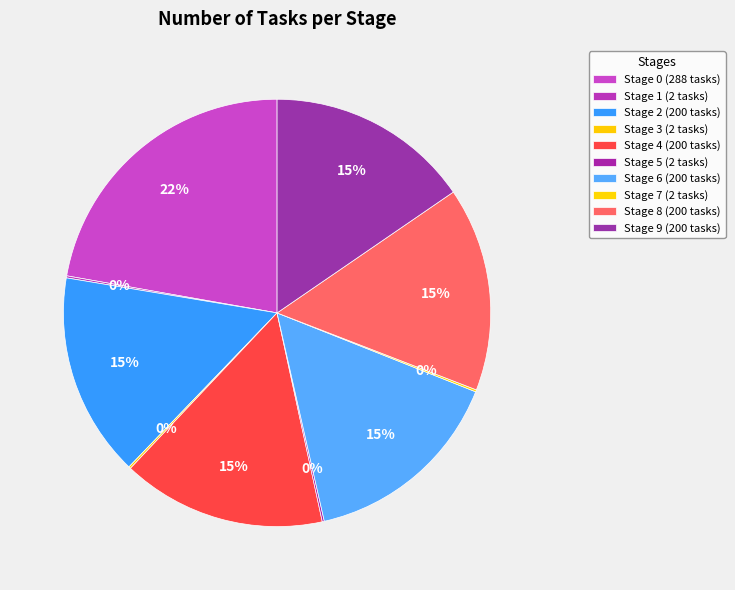

Count the number of slices in the pie.

10